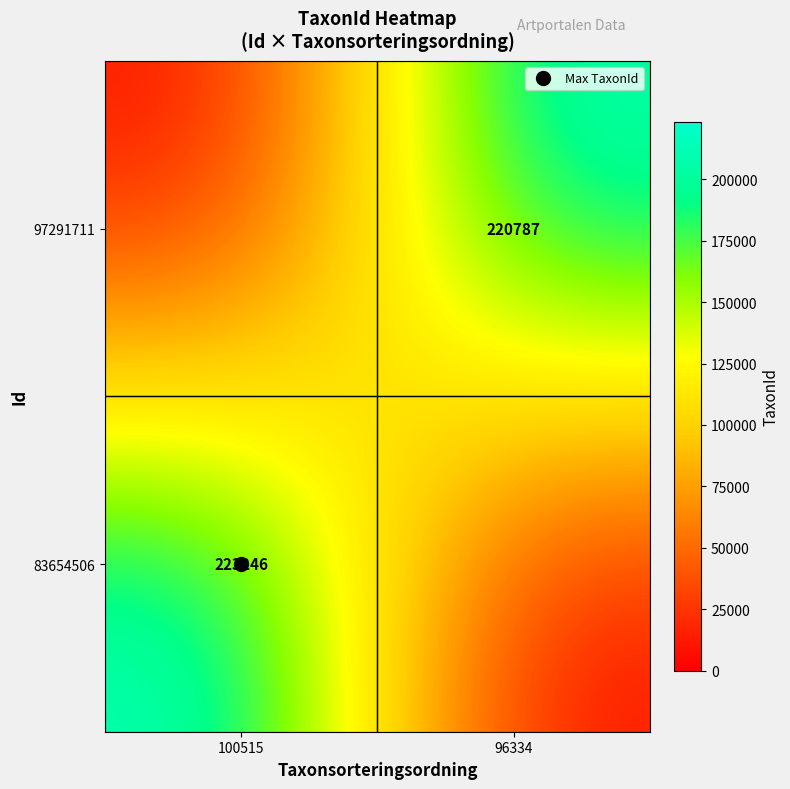

What is the sum of the 97291711 values at 100515 and 96334?

220787